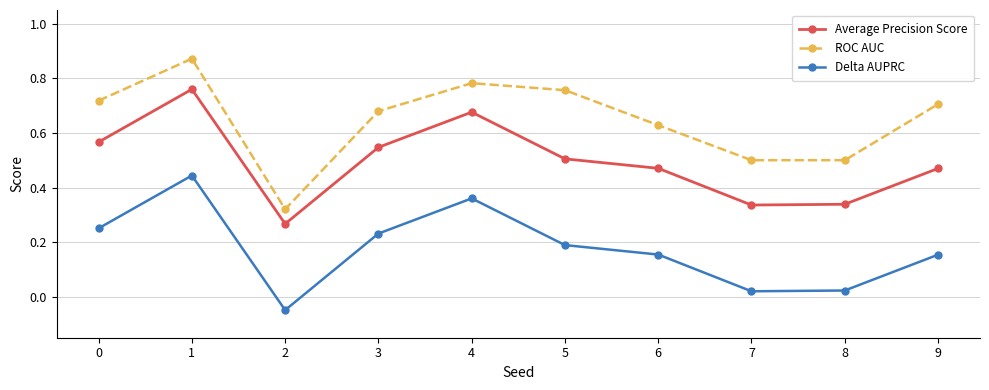

Which series has the widest spread of values?

ROC AUC